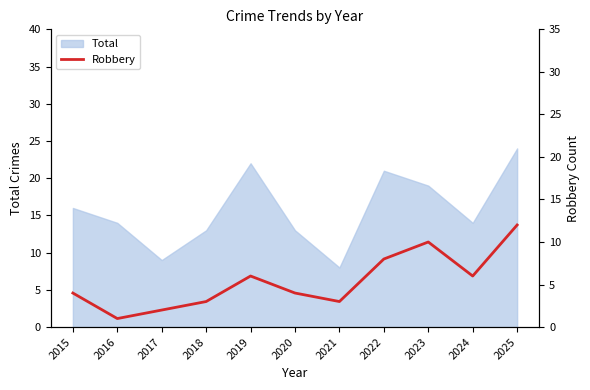

Is it true that Total equals 14 at 2017?

False